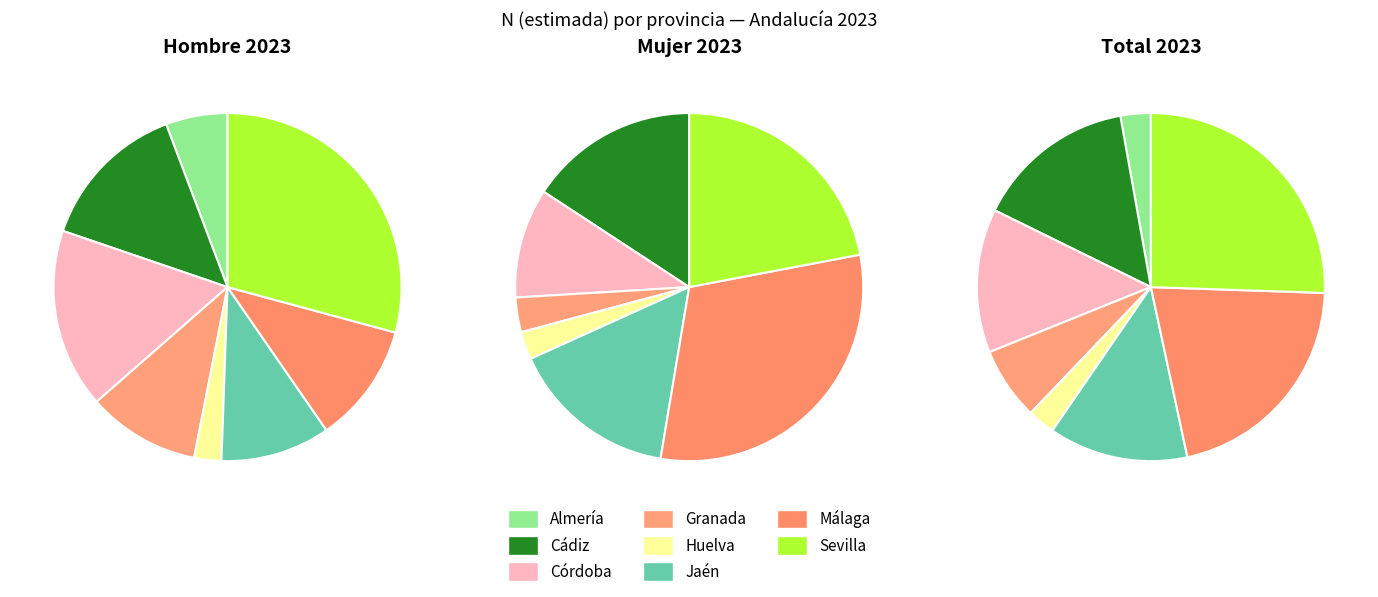

Count the number of slices in the pie.

8